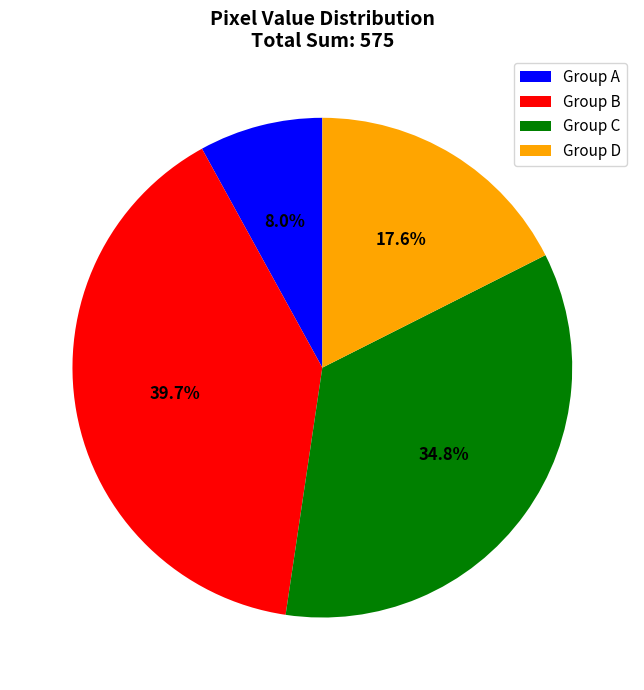

What is the total percentage of Group A and Group B?

47.7%